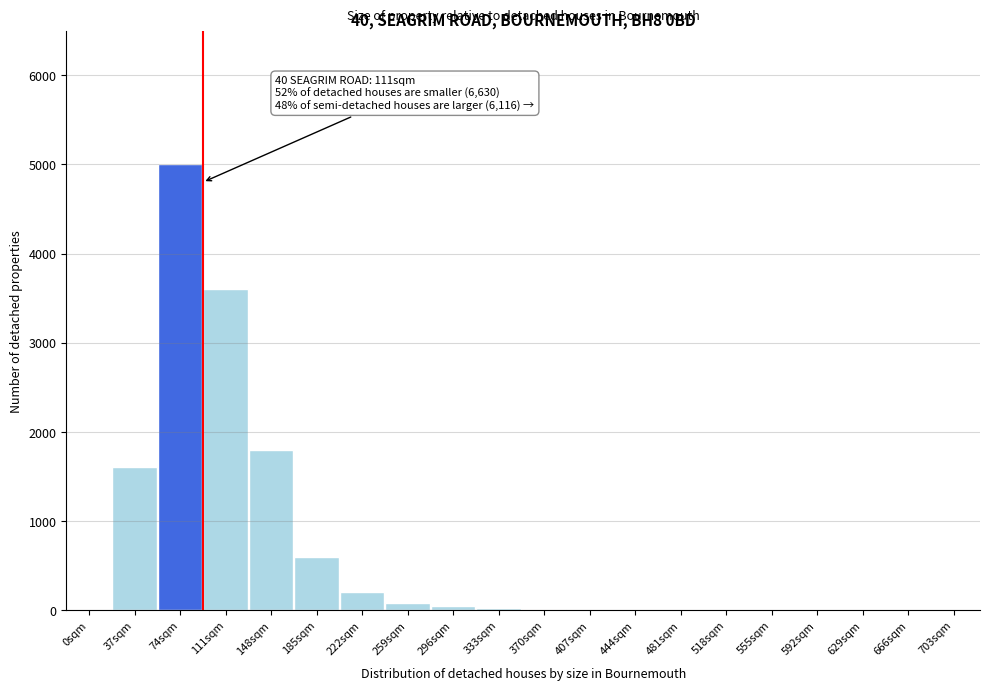

At which label is the value closest to 2500?

148sqm